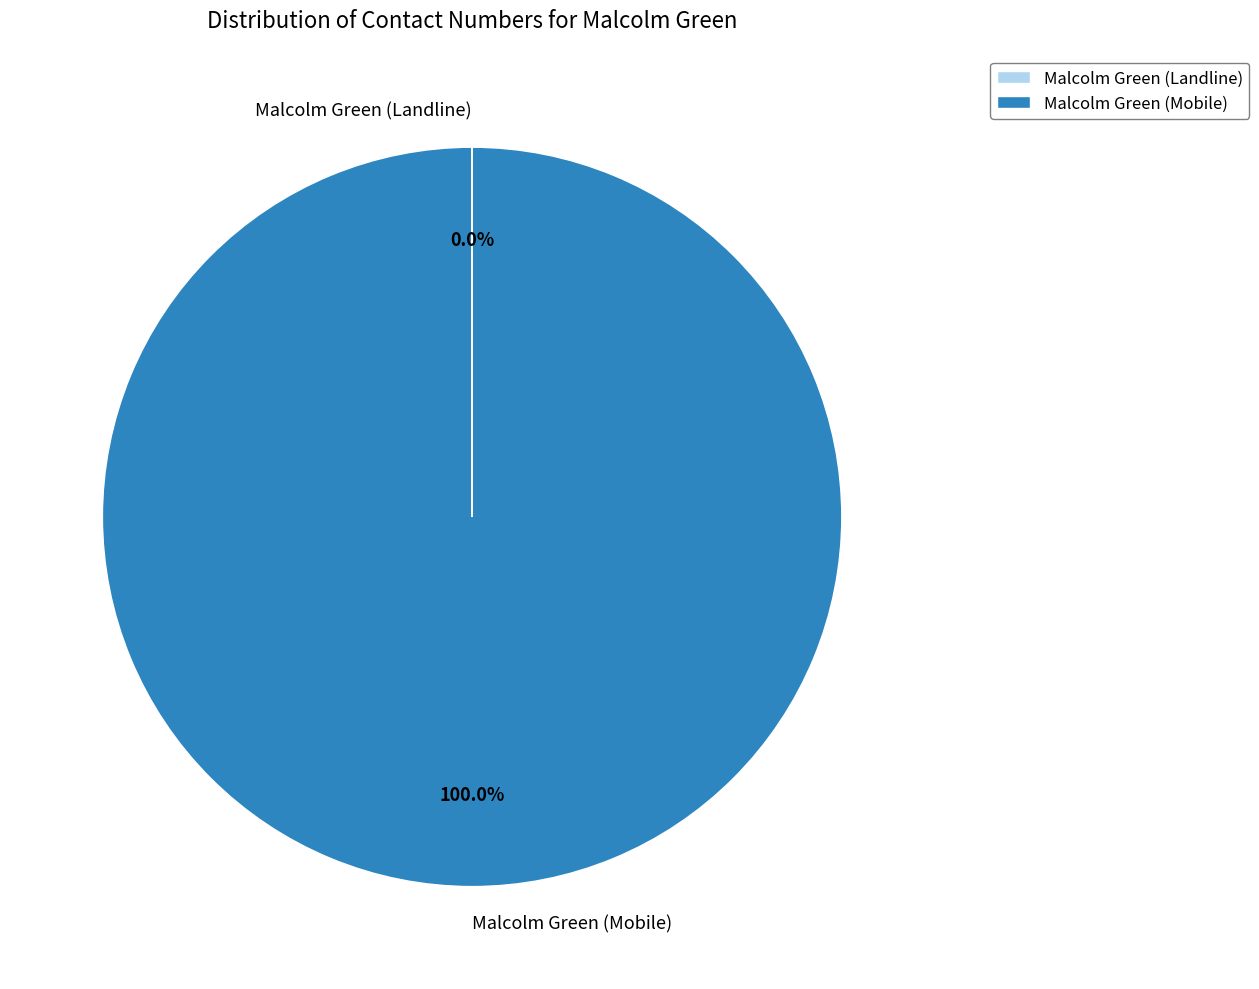

What is the largest slice in the pie chart?

Malcolm Green (Mobile)